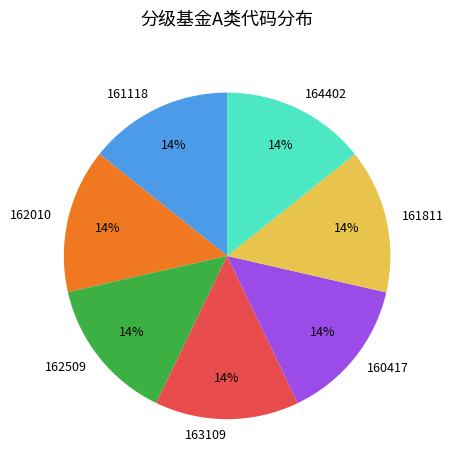

What percentage is the 163109 slice, to the nearest percent?

14%